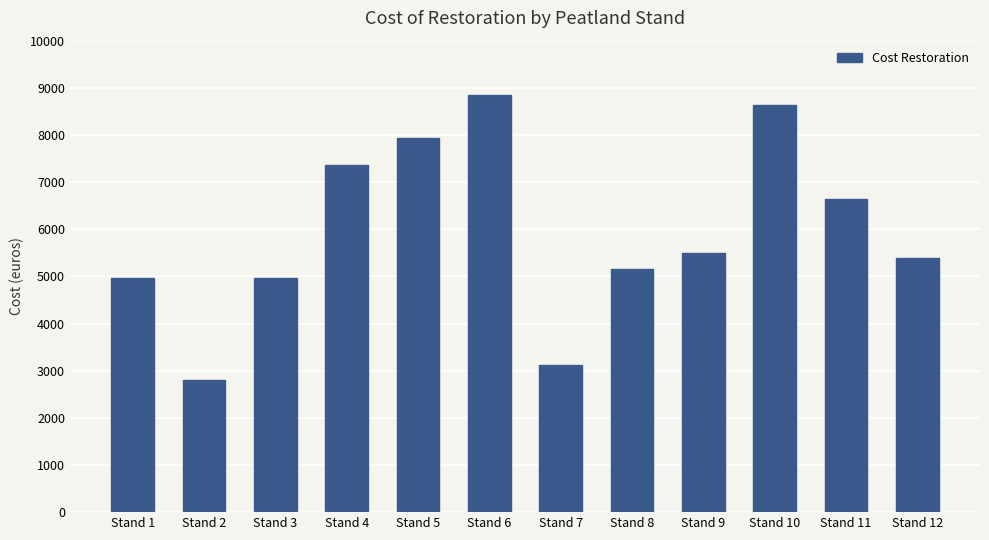

Approximately how many times larger is the value at Stand 10 compared to Stand 8?

1.7